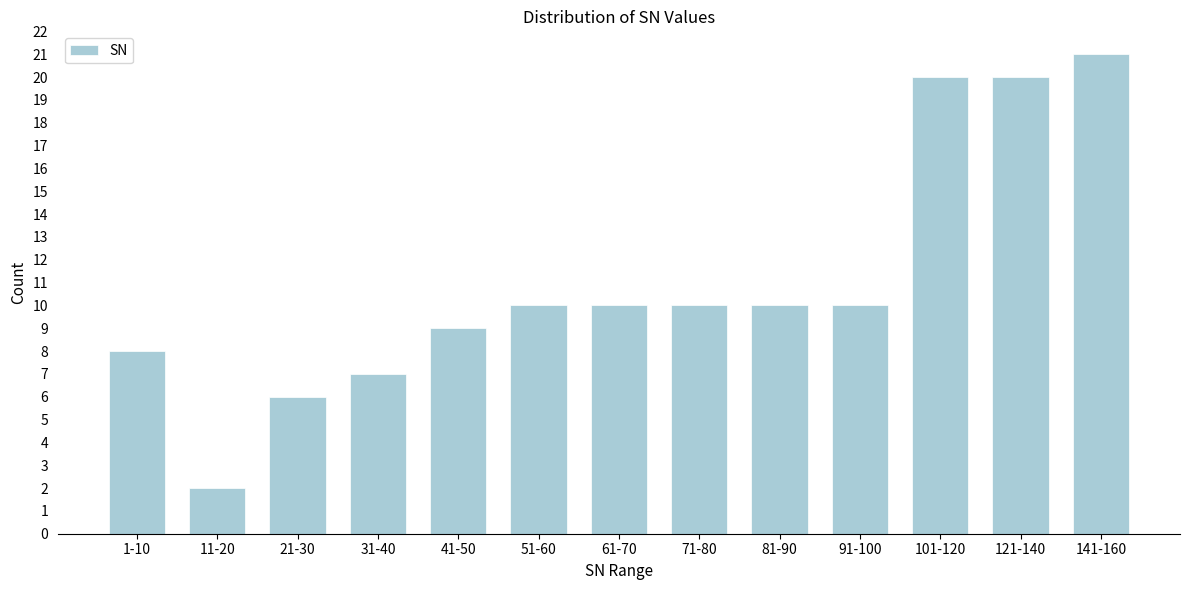

Reading left to right, extract all data points from this chart.

1-10=8	11-20=2	21-30=6	31-40=7	41-50=9	51-60=10	61-70=10	71-80=10	81-90=10	91-100=10	101-120=20	121-140=20	141-160=21